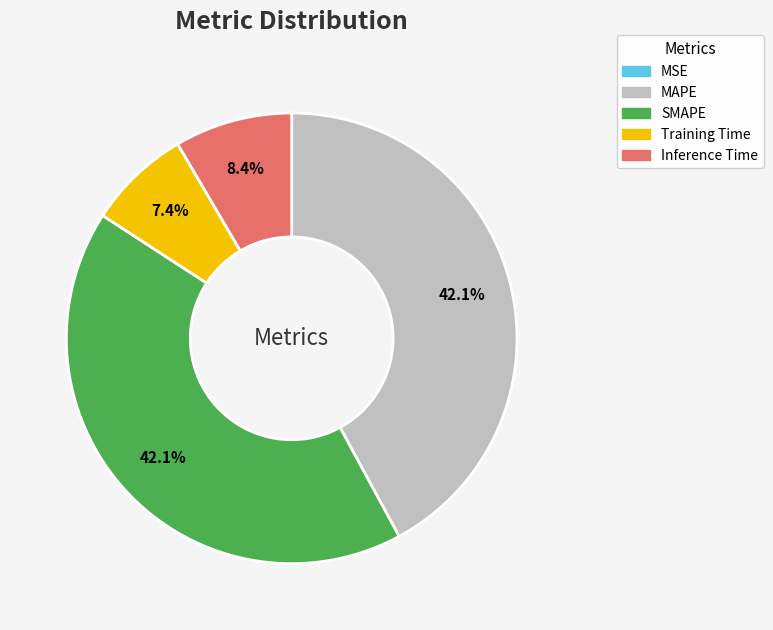

Do Training Time and Inference Time together represent more than half of the pie?

No